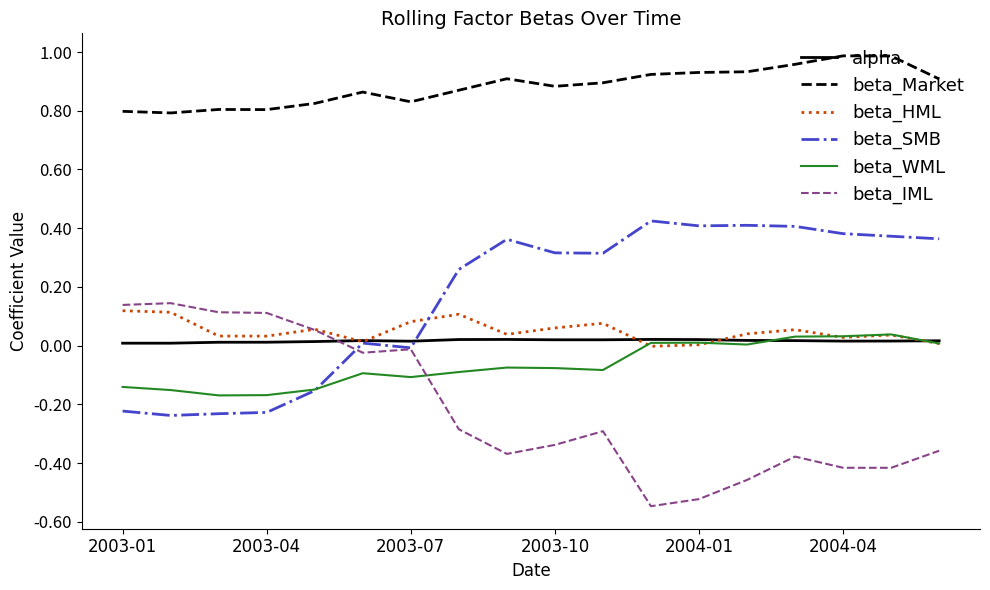

Which series has the largest total across all categories?

beta_Market